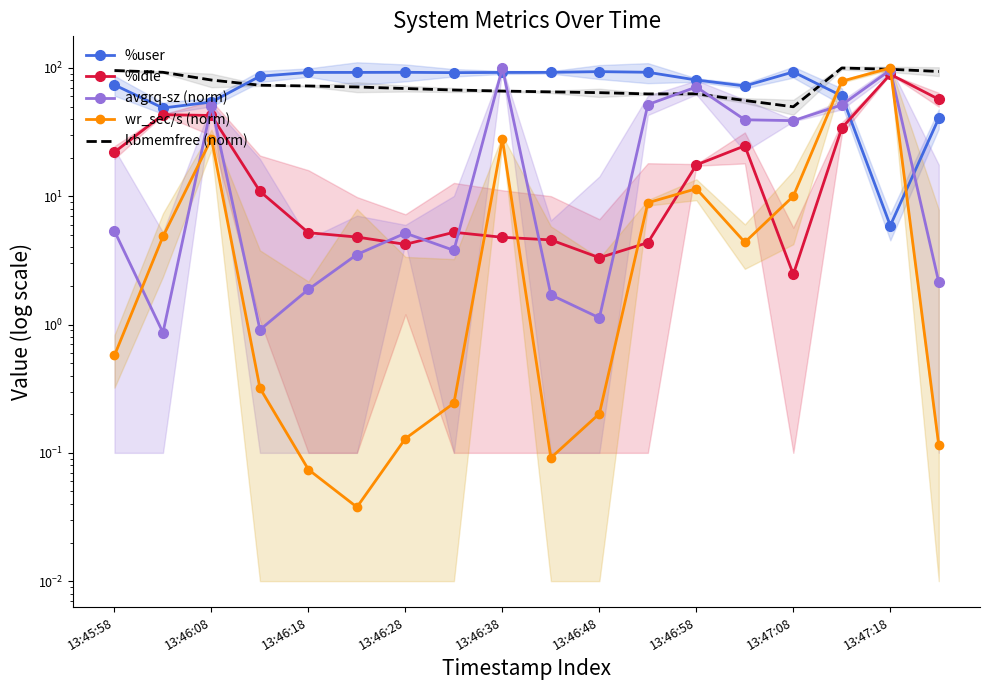

The %user series shows 49.0 at 13:46:38. True or false?

False